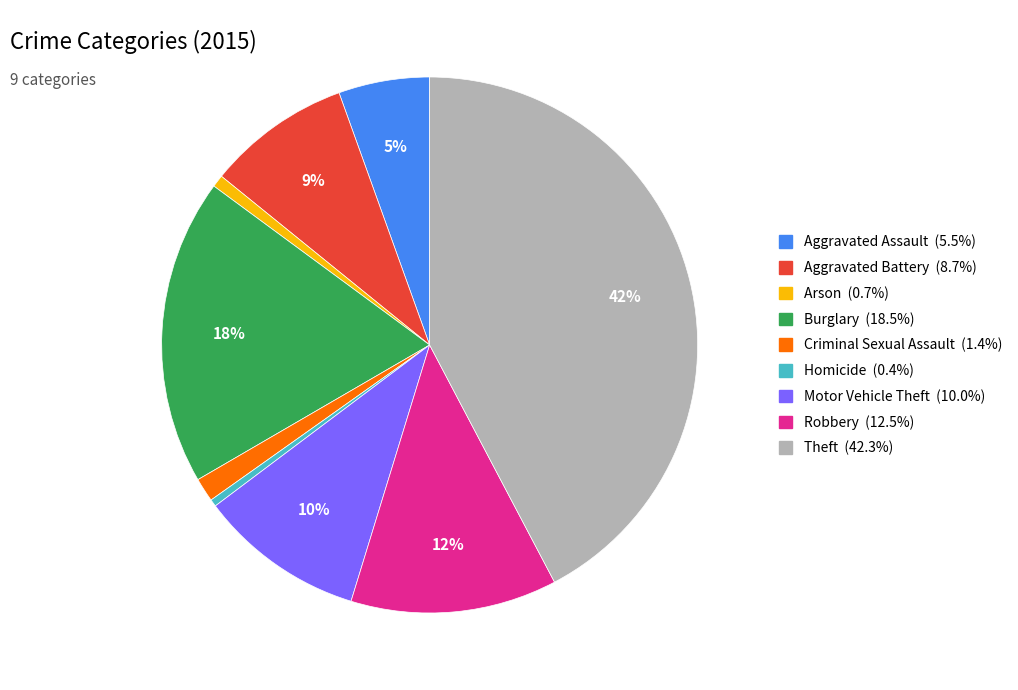

Is there any slice that represents more than half of the pie?

No